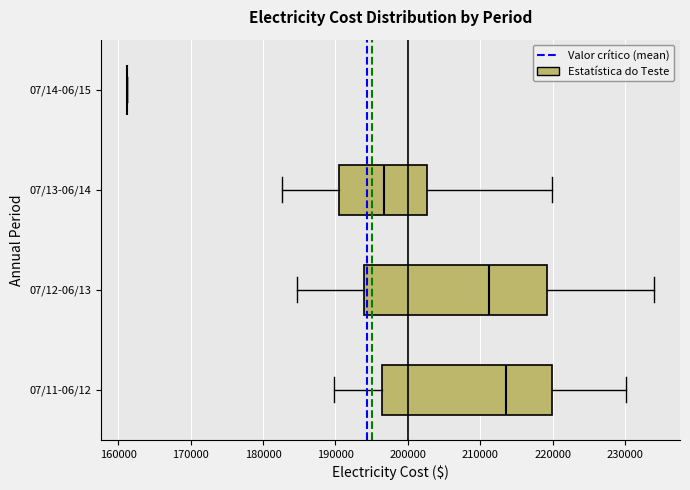

Comparing the boxes themselves (not the whiskers), which one is the widest?

07/12-06/13